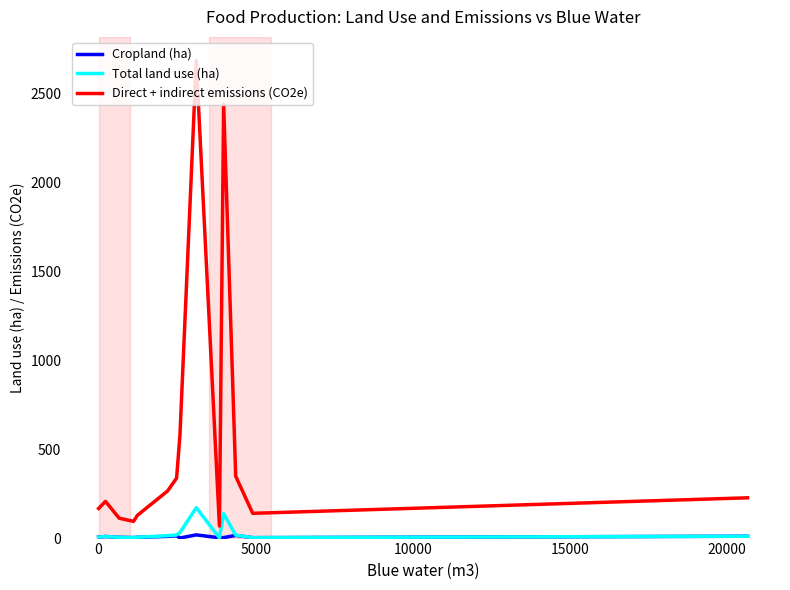

Does the chart display data point markers on the line(s)?

No